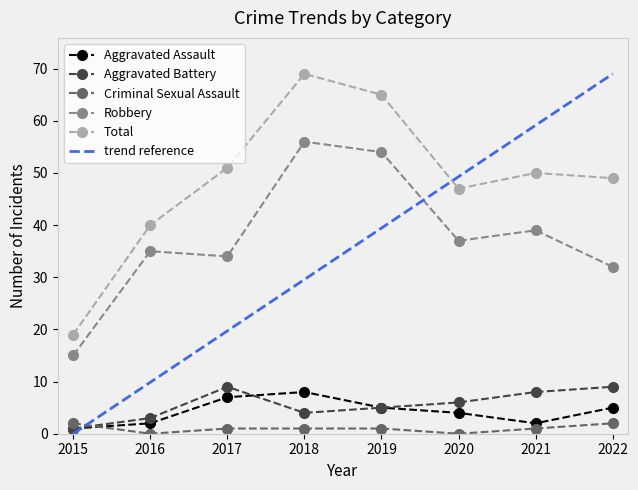

How many data points in Robbery are less than 37?

4